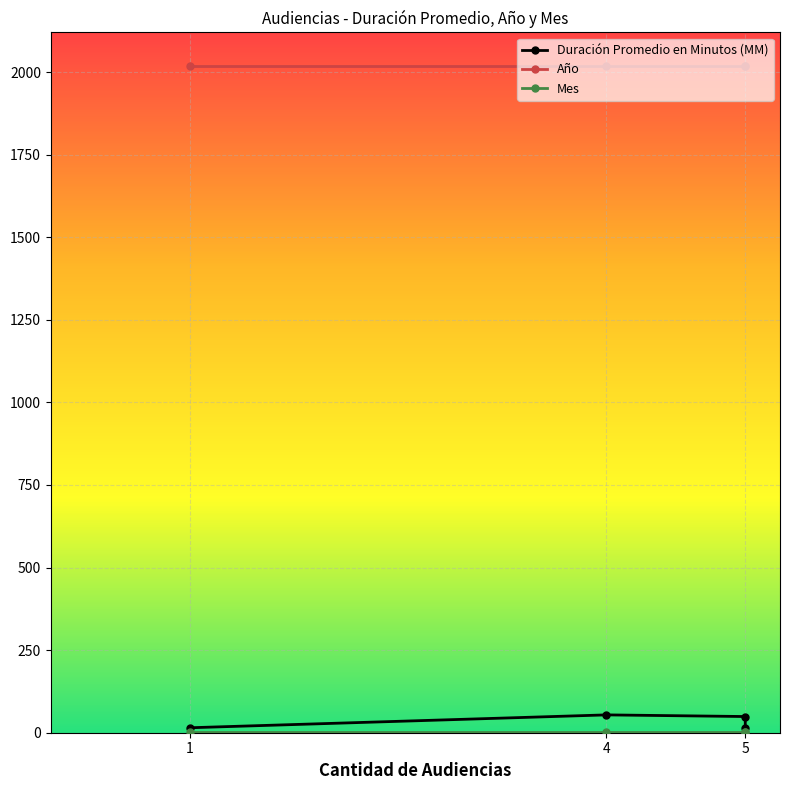

Which series has the largest total across all categories?

Año